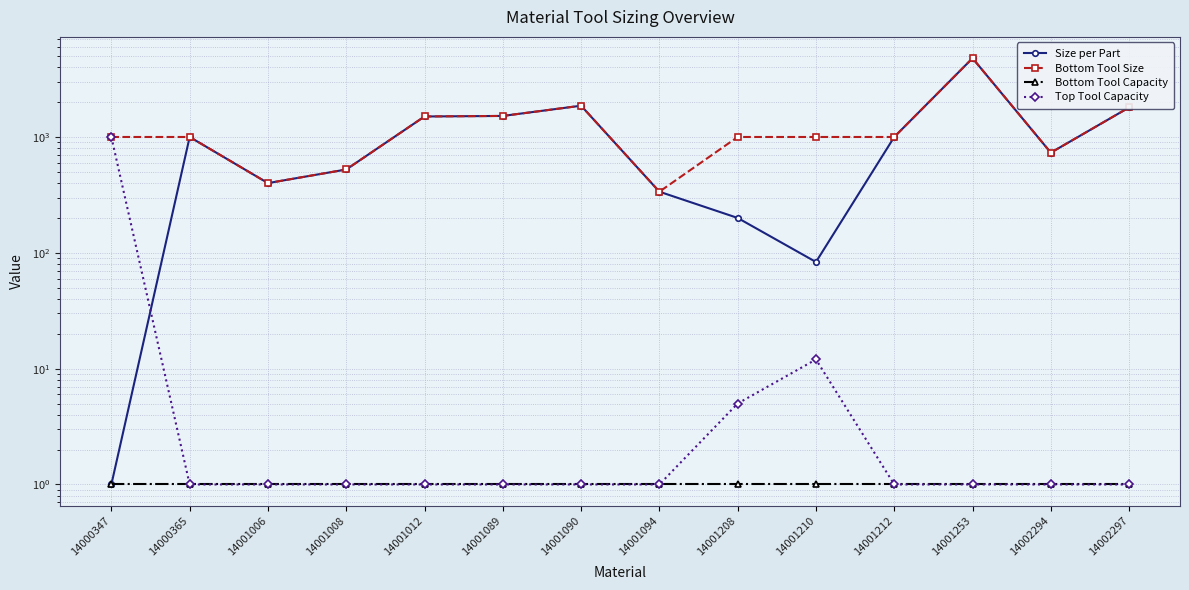

True or false: Bottom Tool Capacity has a value of 1.0 at 14001253.

True